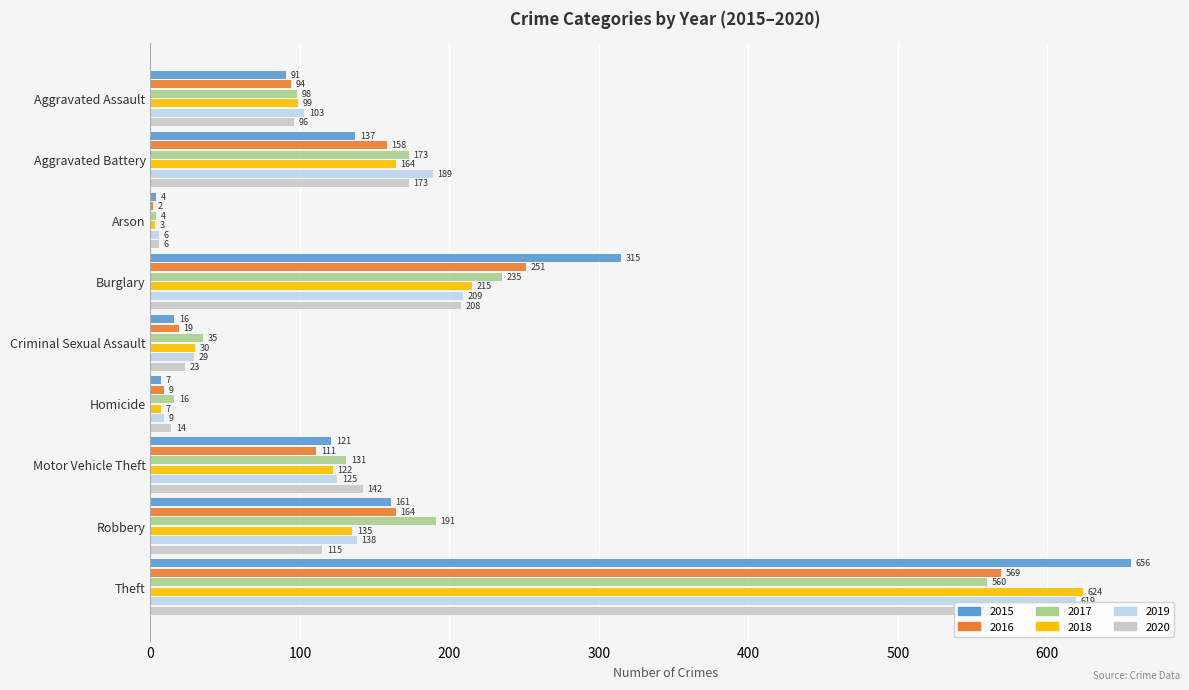

Is the value of 2018 at Criminal Sexual Assault greater than the value of 2016 at Motor Vehicle Theft?

No